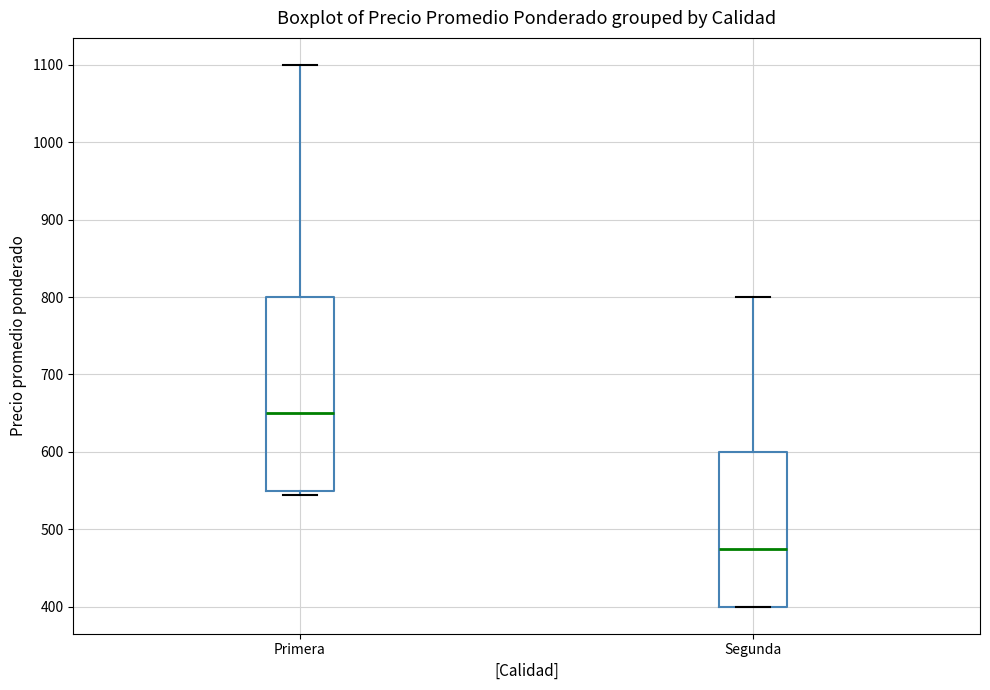

Which box has the lowest median line?

Segunda